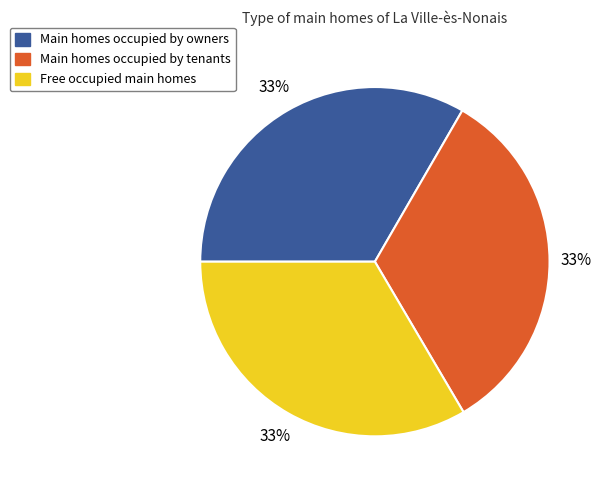

Is there a majority slice in this chart?

No